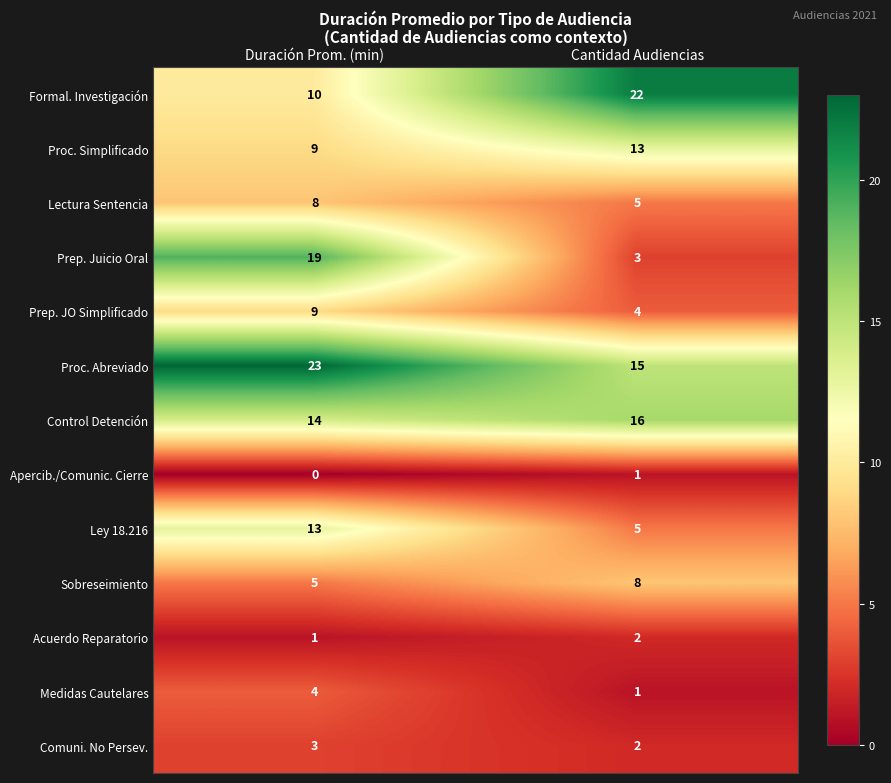

Between Duración Prom. (min) and Cantidad Audiencias, which series saw the biggest shift?

Prep. Juicio Oral